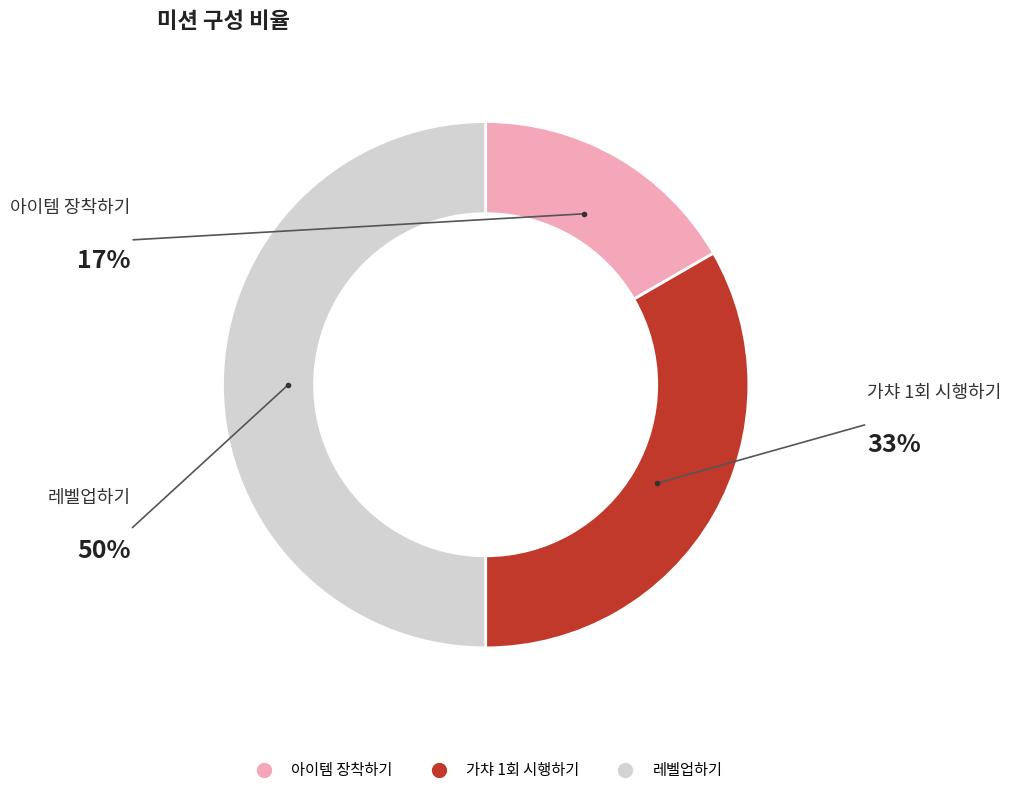

How many segments does this pie chart have?

3